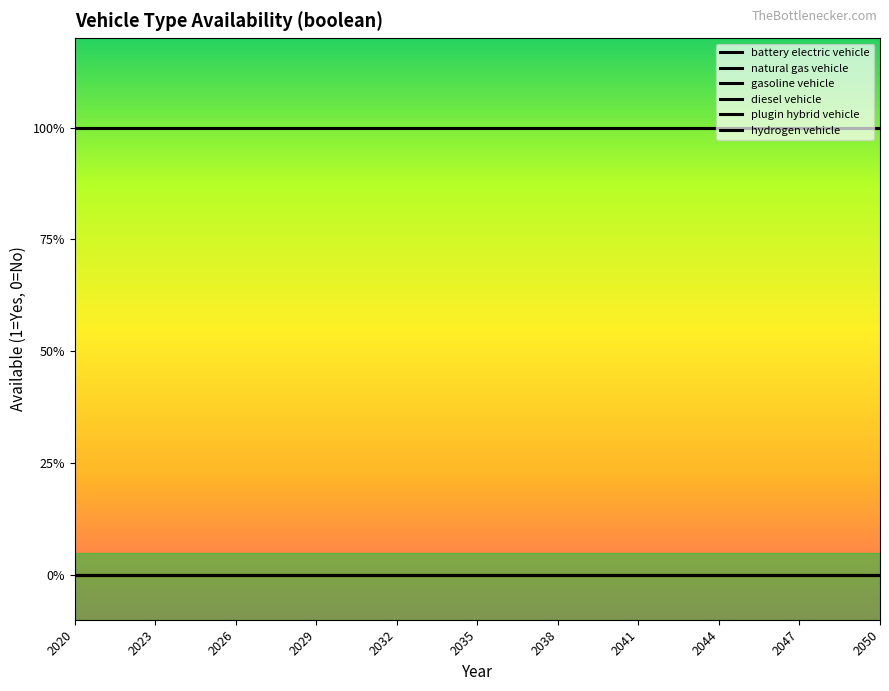

True or false: gasoline vehicle and battery electric vehicle intersect in this chart.

False